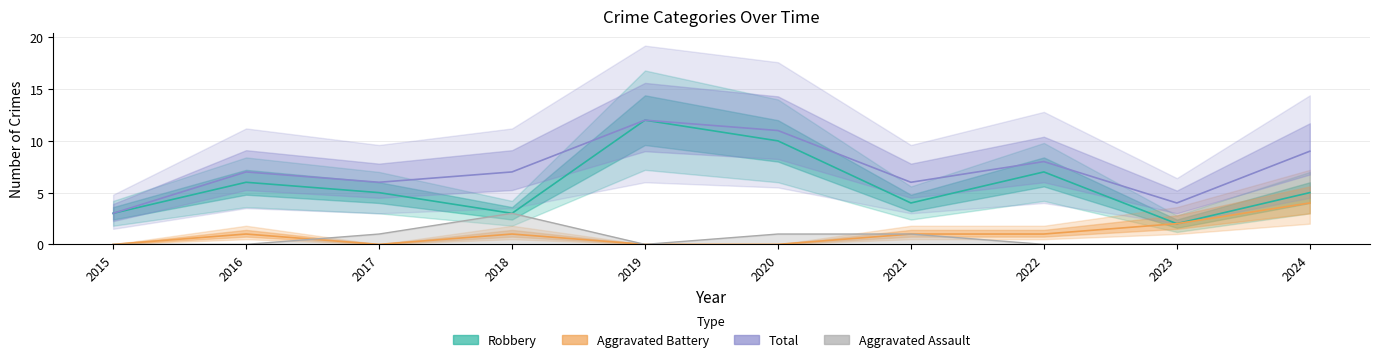

Which label corresponds to the largest value in the chart?

2019